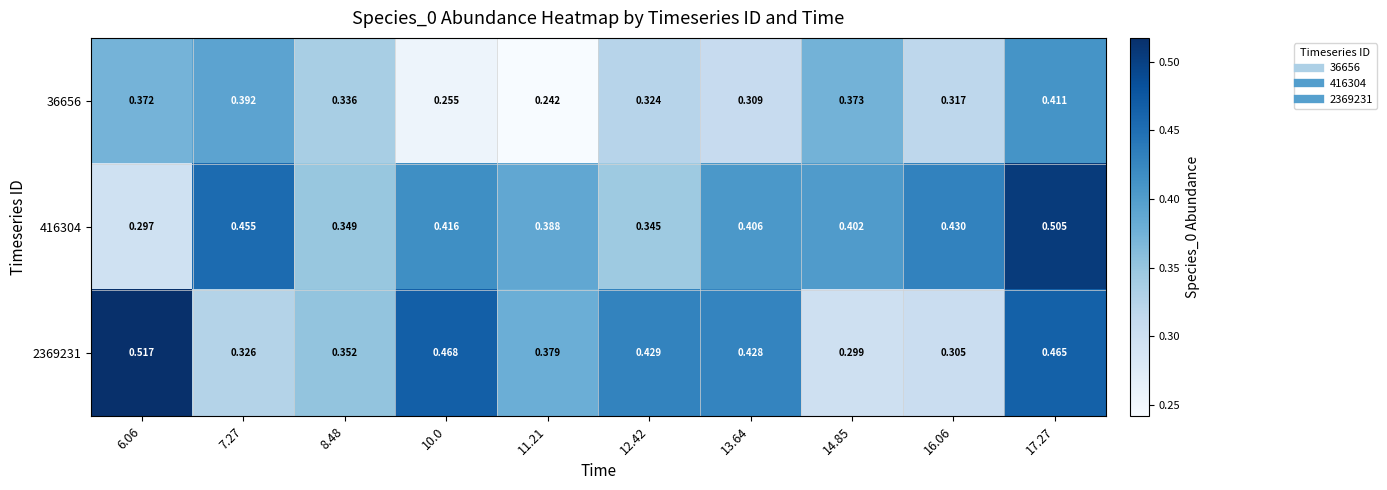

Is the value of 2369231 at 12.42 greater than the value of 416304 at 17.27?

No